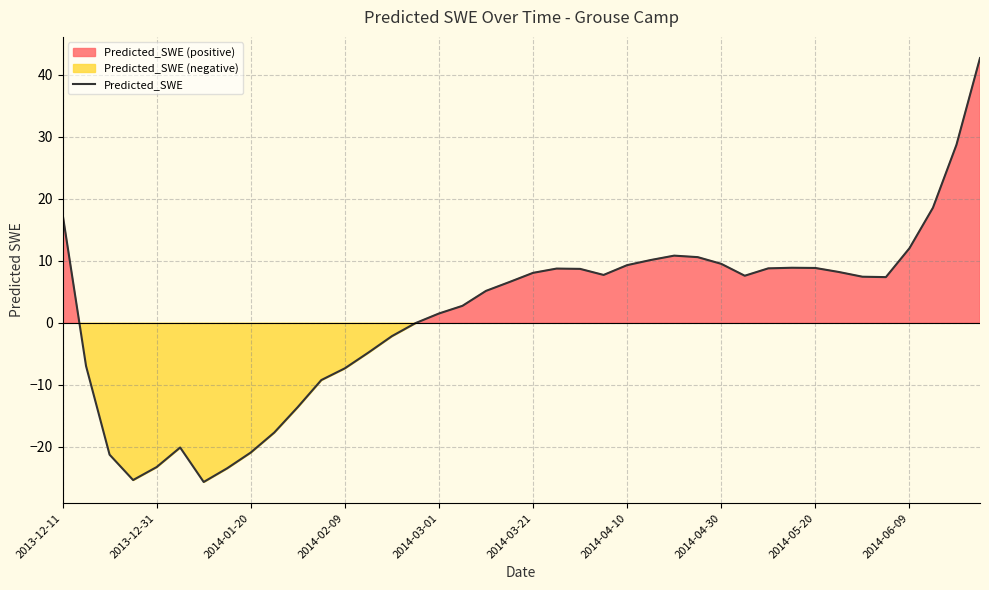

What is the change in value from 10 to 21?

+22.4